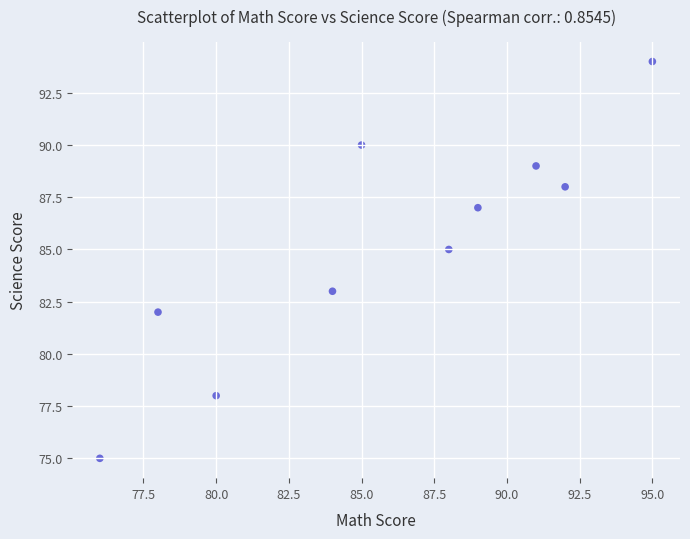

What is the range of Y values (max minus min)?

19